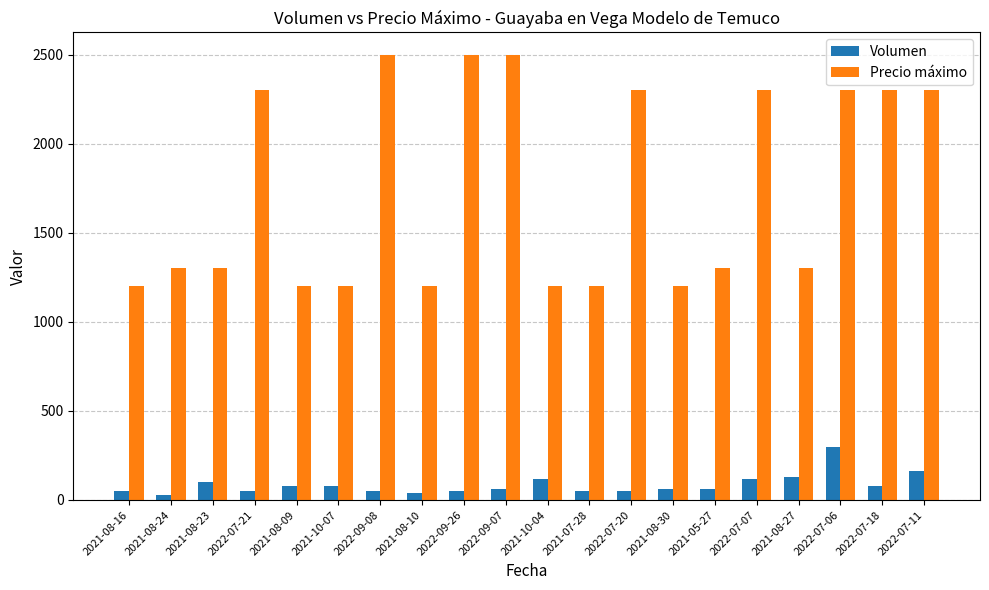

Is it true that Volumen equals 120 at 2021-10-04?

True